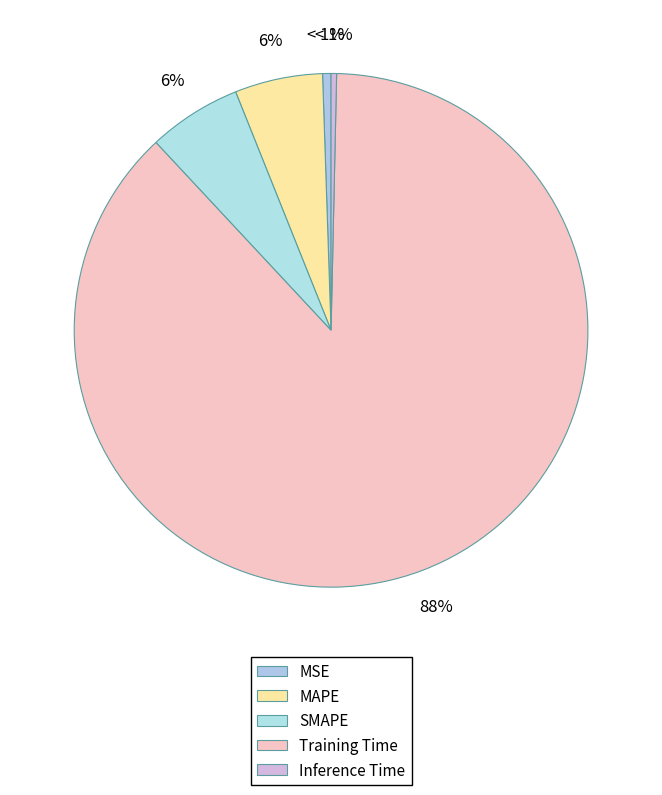

Is there a majority slice in this chart?

Yes